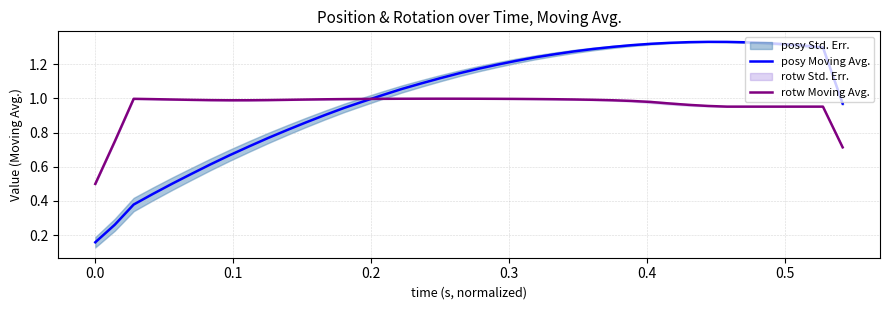

How many distinct data groups are displayed?

2